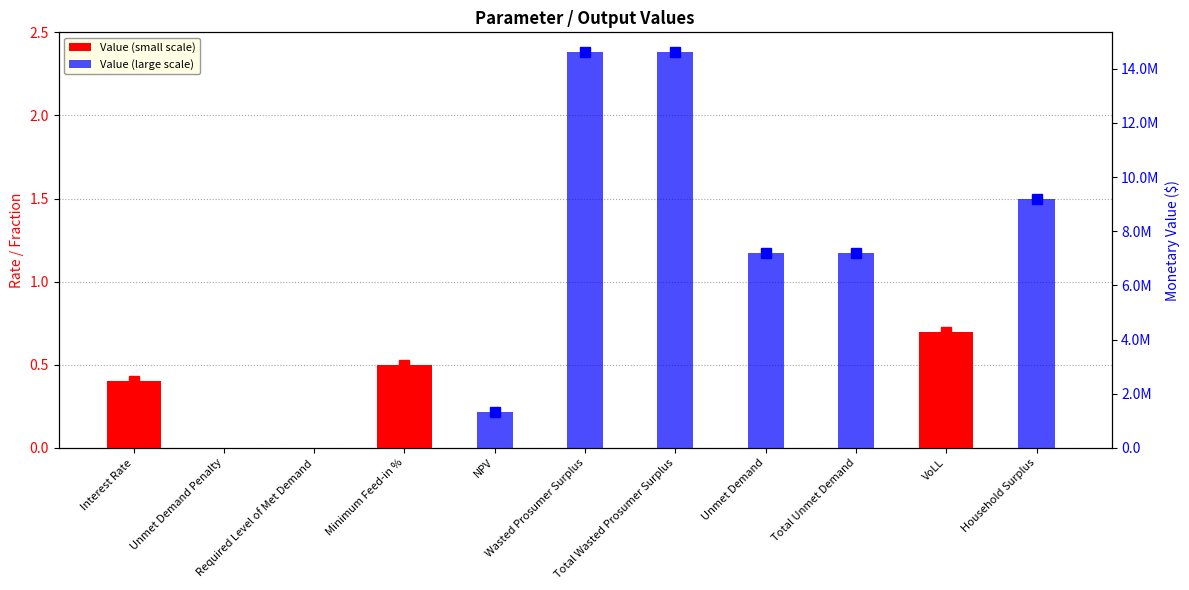

Which series has the widest spread of values?

Value (large scale)